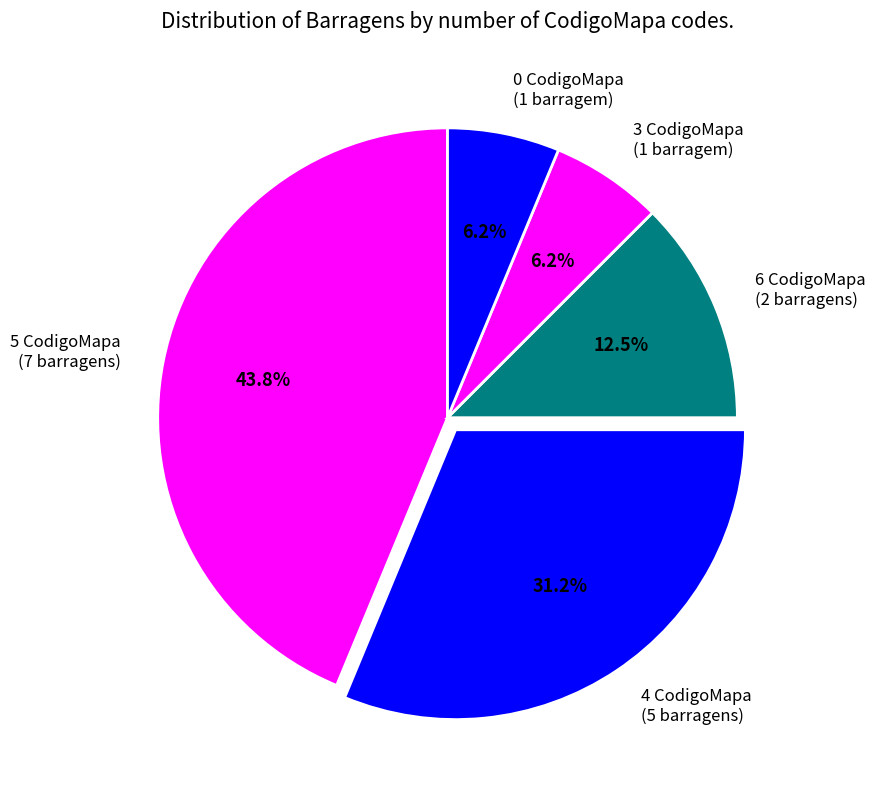

What is the largest slice in the pie chart?

5 CodigoMapa (7 barragens)